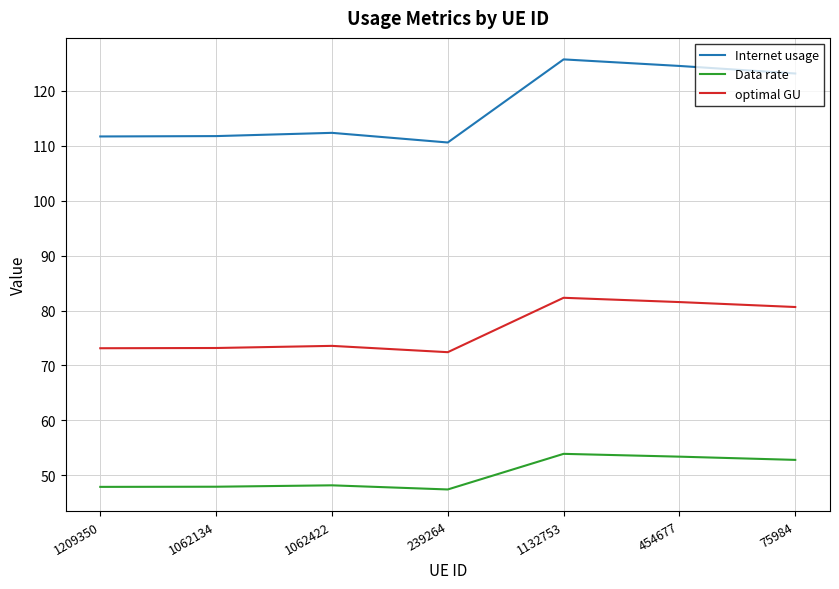

True or false: optimal GU has more than 1 points higher than both neighbors.

True